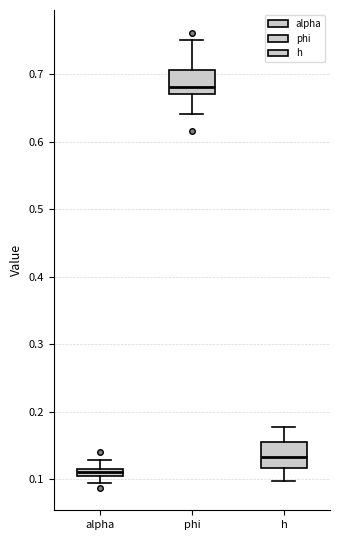

Where does the lower whisker of the box for h end on the y-axis? The values are not printed on the chart, so give them approximately, as read against the axis.

0.10